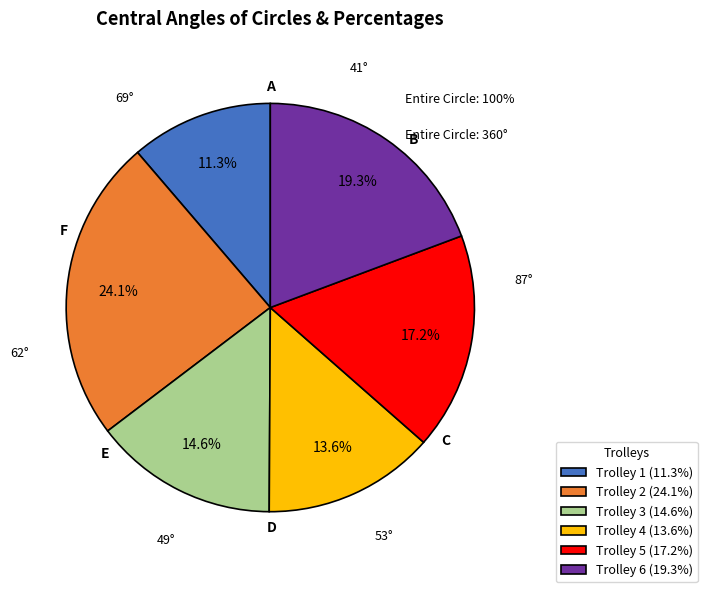

How many segments does this pie chart have?

6